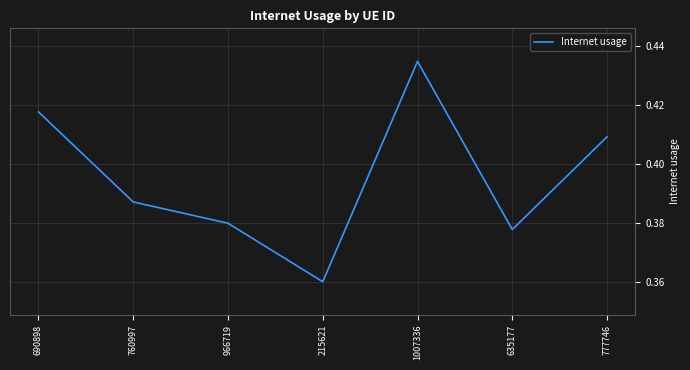

List the labels in order of value, largest first.

1007336, 690898, 777746, 760997, 966719, 635177, 215621